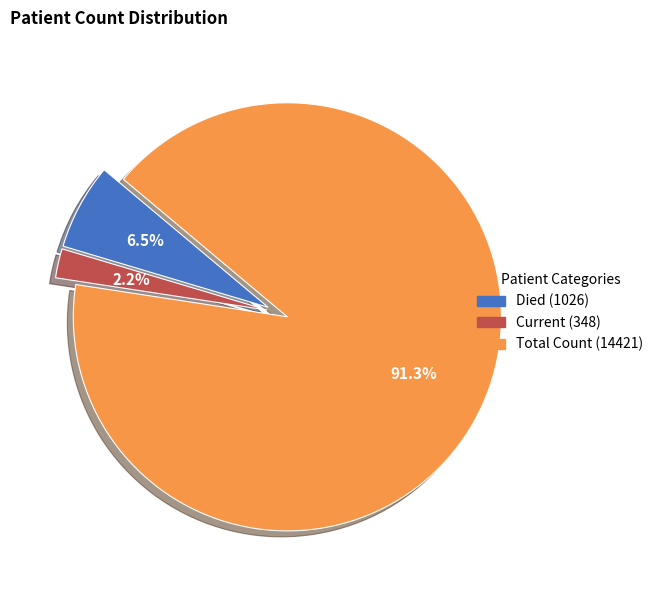

Does any single category account for the majority?

Yes